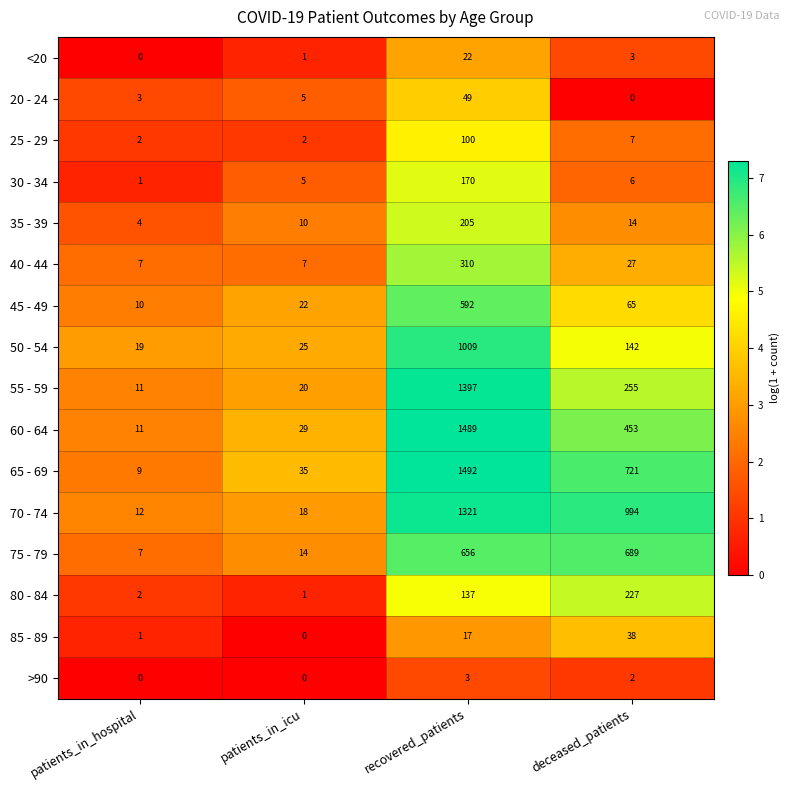

At recovered_patients, list the series in order from smallest to largest.

>90, 85 - 89, <20, 20 - 24, 25 - 29, 80 - 84, 30 - 34, 35 - 39, 40 - 44, 45 - 49, 75 - 79, 50 - 54, 70 - 74, 55 - 59, 60 - 64, 65 - 69